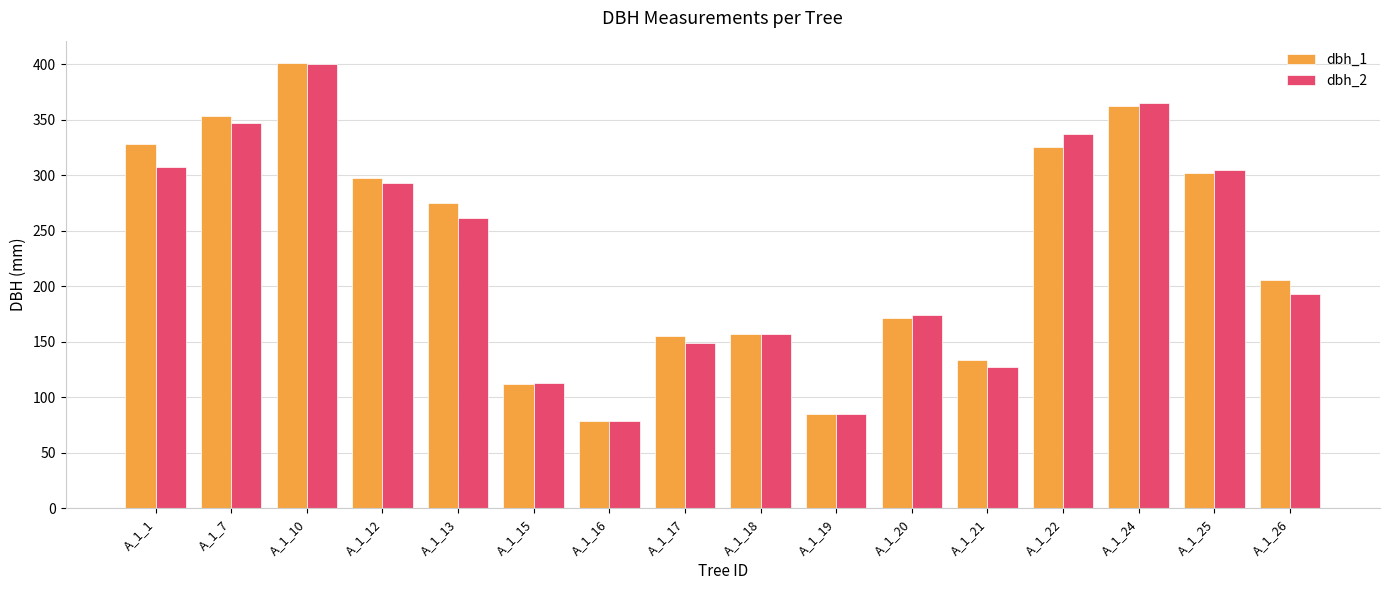

What is the difference between the dbh_2 values at A_1_16 and A_1_10?

321